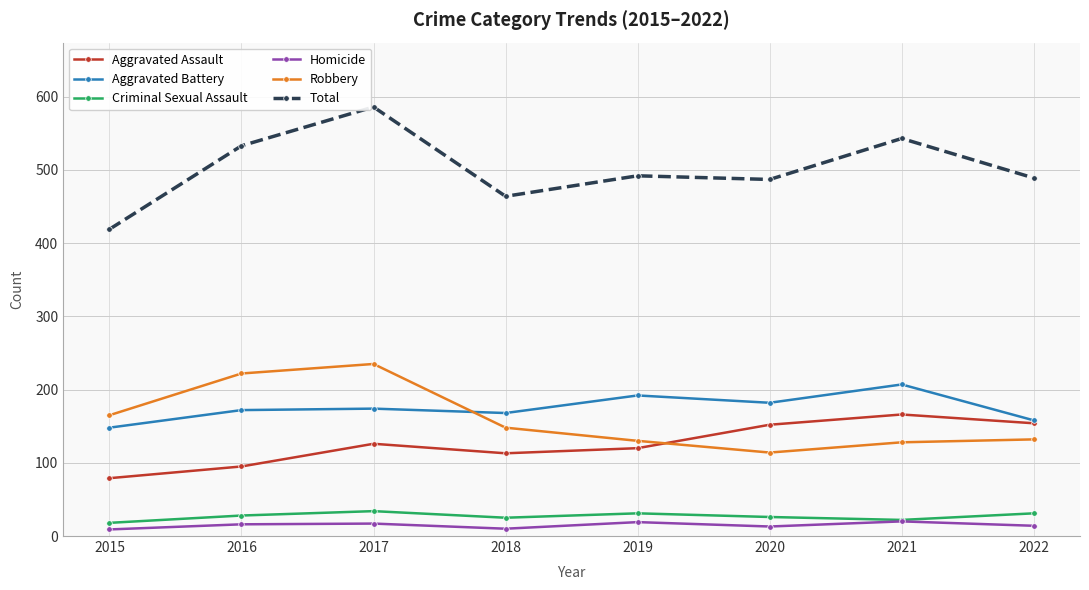

What is the average value of the Criminal Sexual Assault series?

27